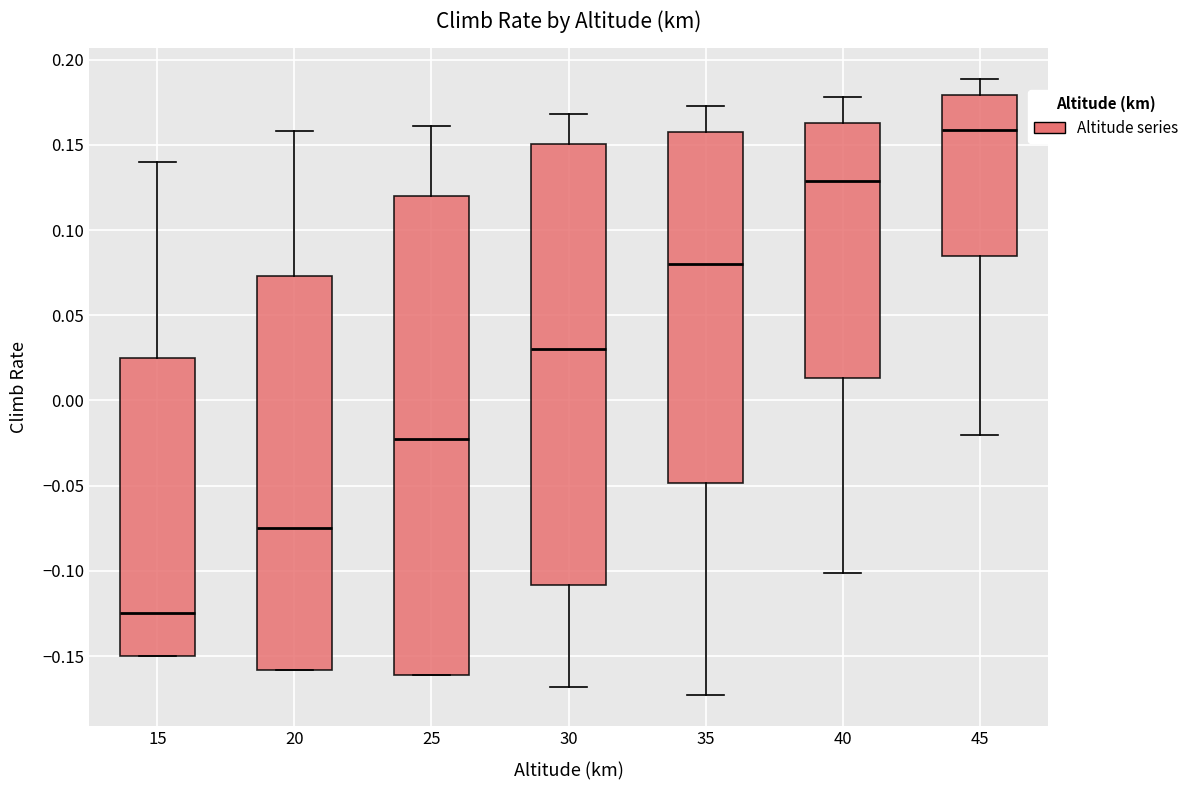

Which box has the highest median line?

45